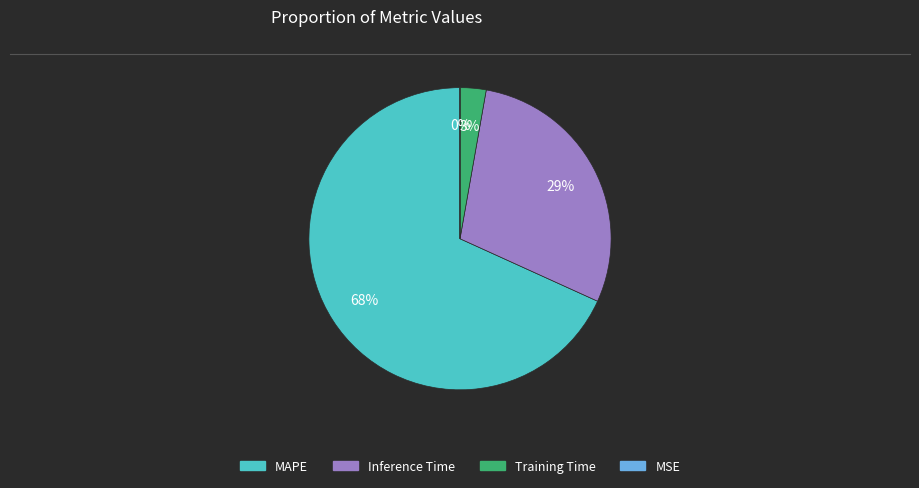

What is the largest slice in the pie chart?

MAPE